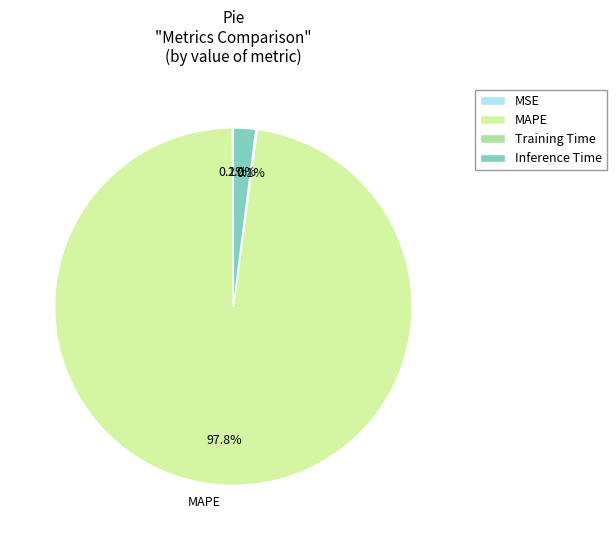

Does any single category account for the majority?

Yes